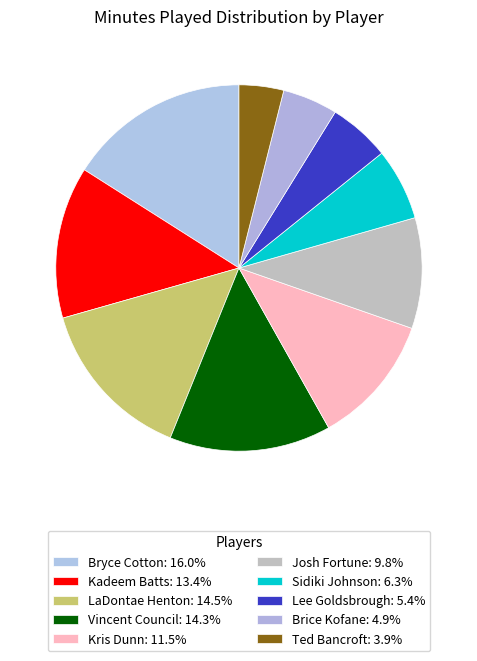

Which has a higher value, Josh Fortune or LaDontae Henton?

LaDontae Henton